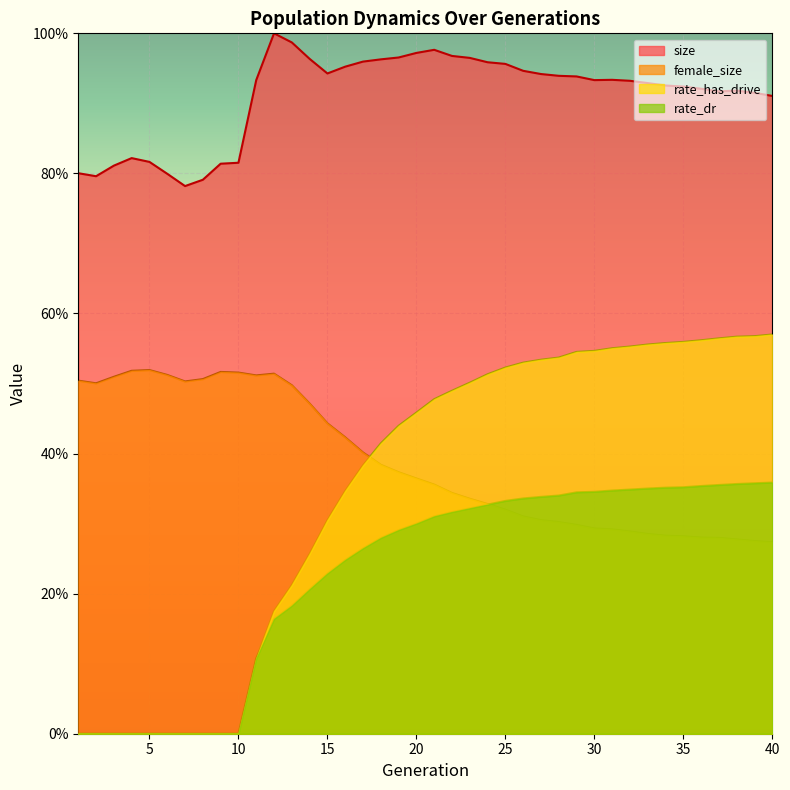

At which category is the sum across all series the highest?

25